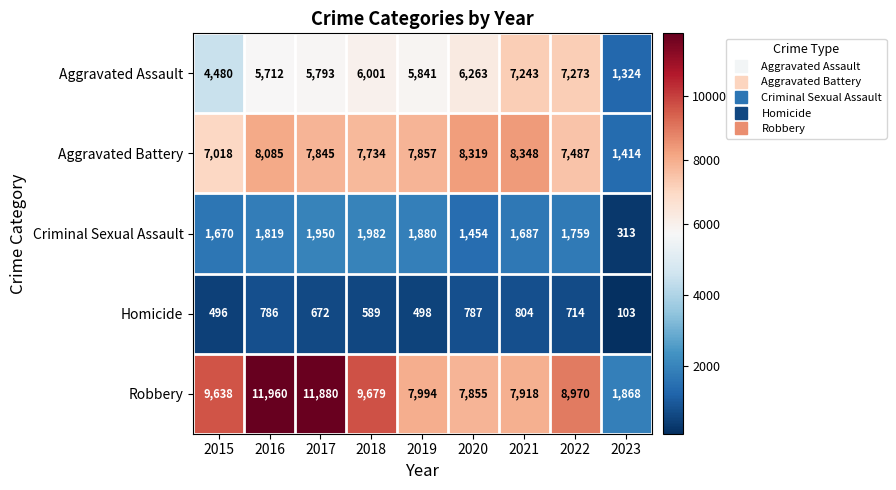

Is the value of Aggravated Battery at 2020 greater than the value of Criminal Sexual Assault at 2019?

Yes